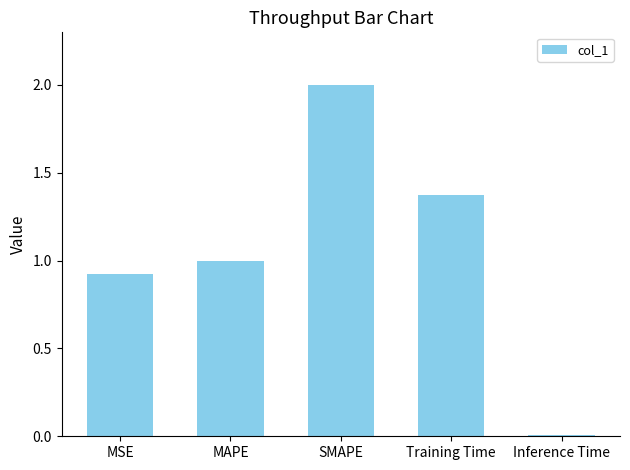

List the labels in order of value, largest first.

SMAPE, Training Time, MAPE, MSE, Inference Time